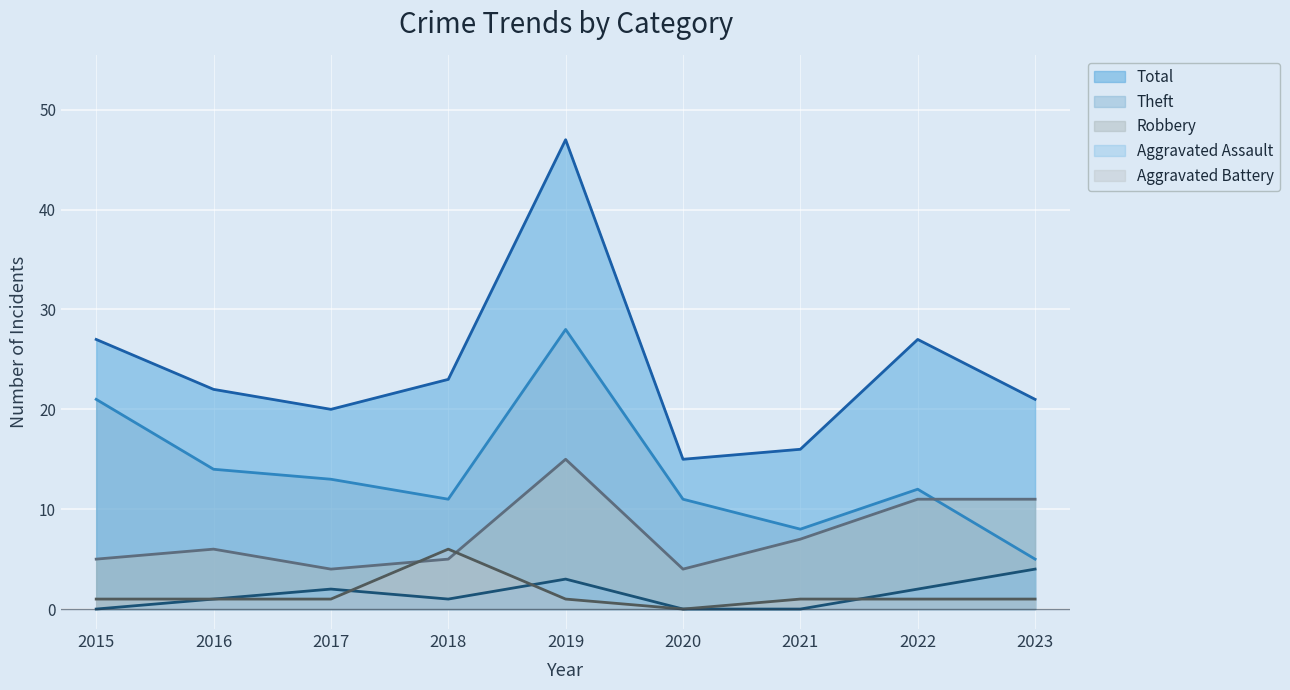

What is the difference between the maximum and minimum values in the Aggravated Battery series?

6